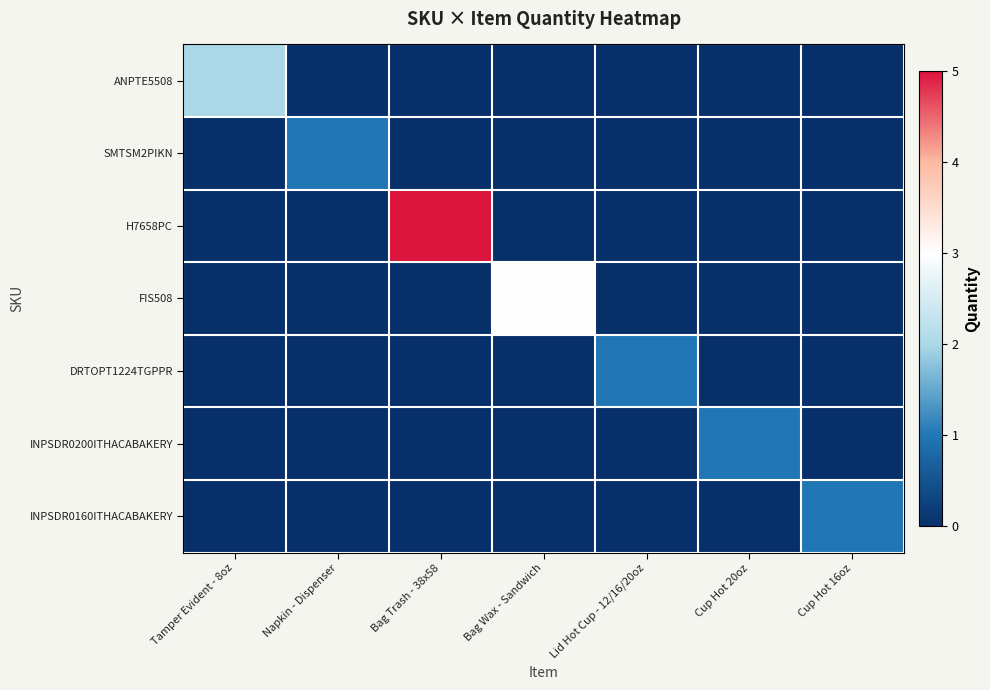

At which category is the sum across all series the highest?

Bag Trash - 38x58